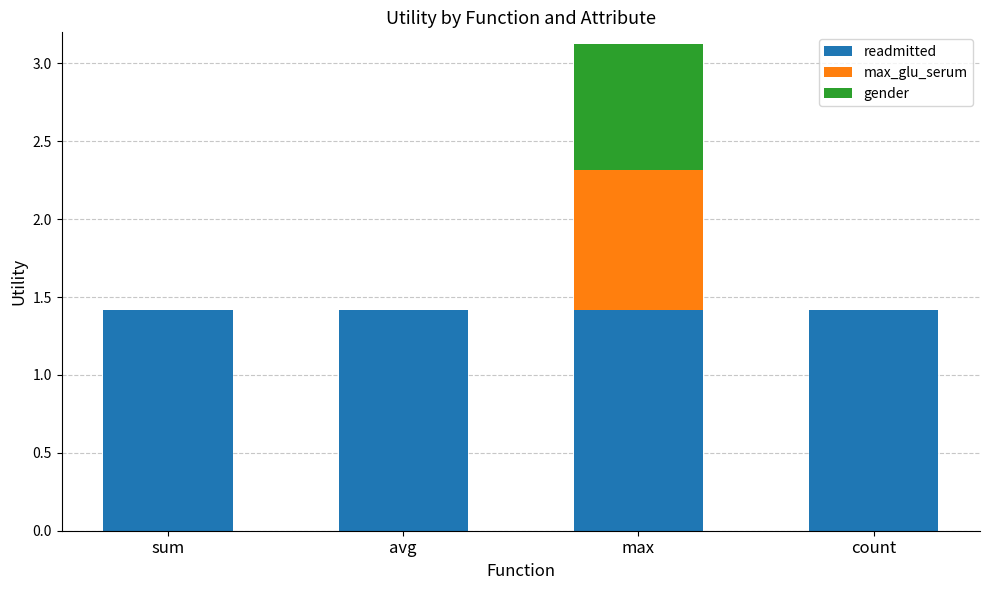

The value of readmitted at count is 1.4. True or false?

True